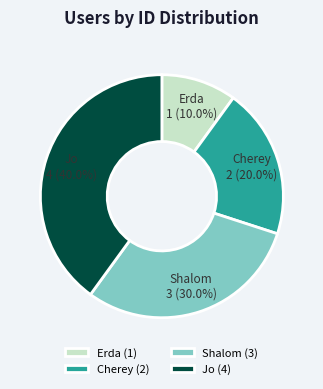

To the nearest percent, what portion does Cherey represent?

20%